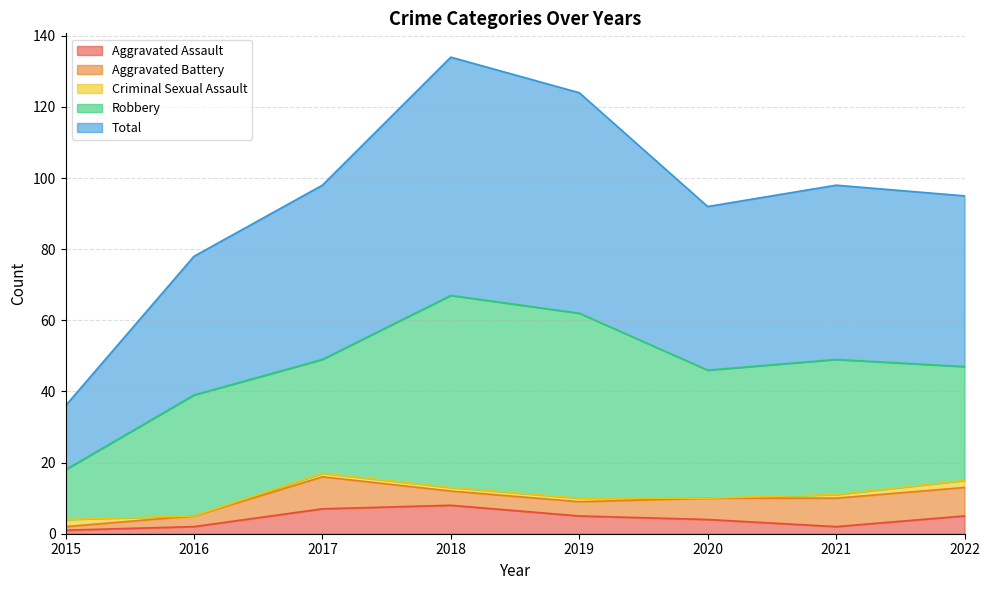

Count the Aggravated Battery values in the range 4 to 8.

5